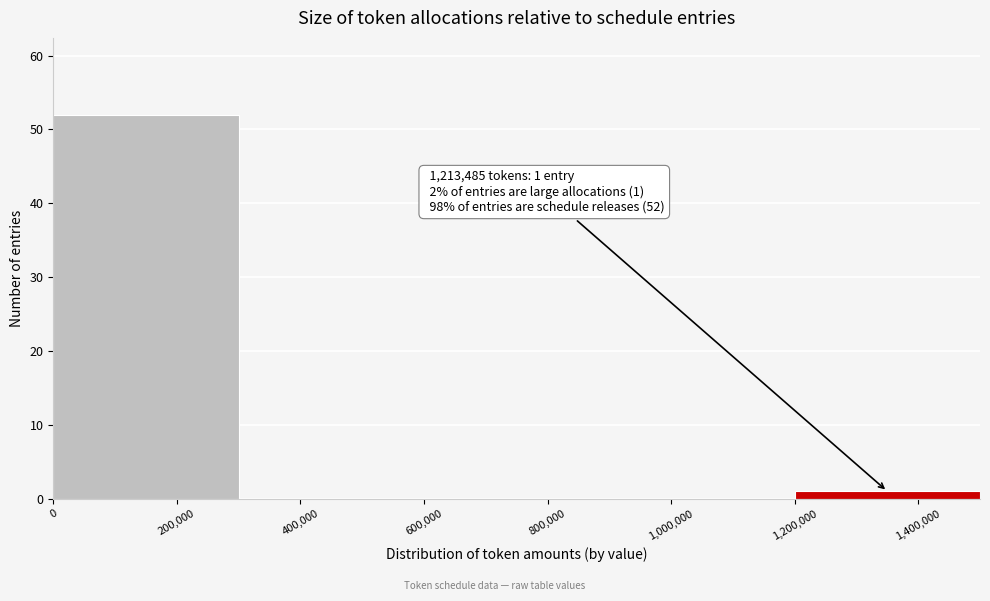

Which range on the x-axis has the tallest bar?

0 to 300000